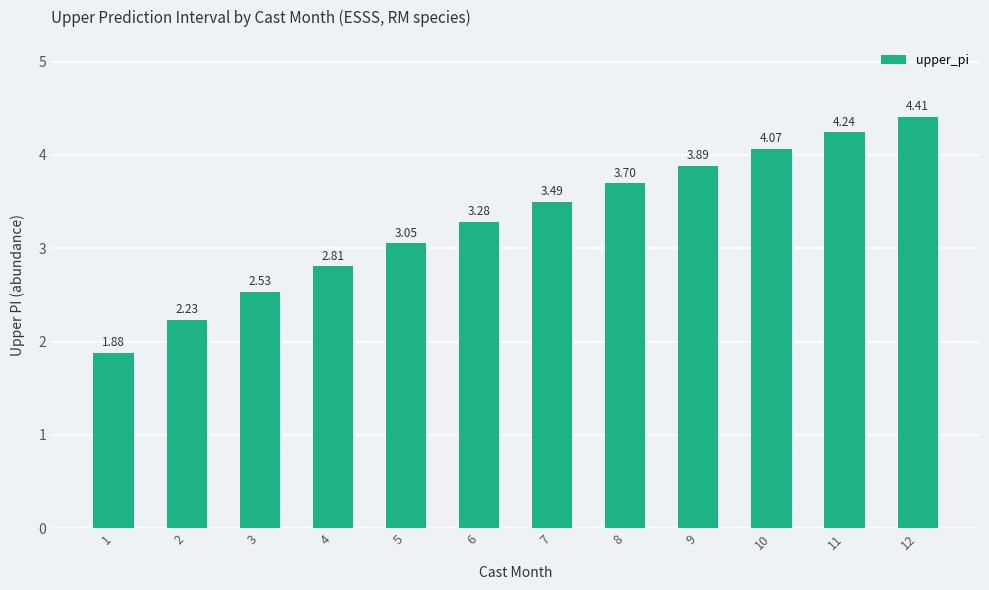

What is the difference between the second highest and second lowest values?

2.0